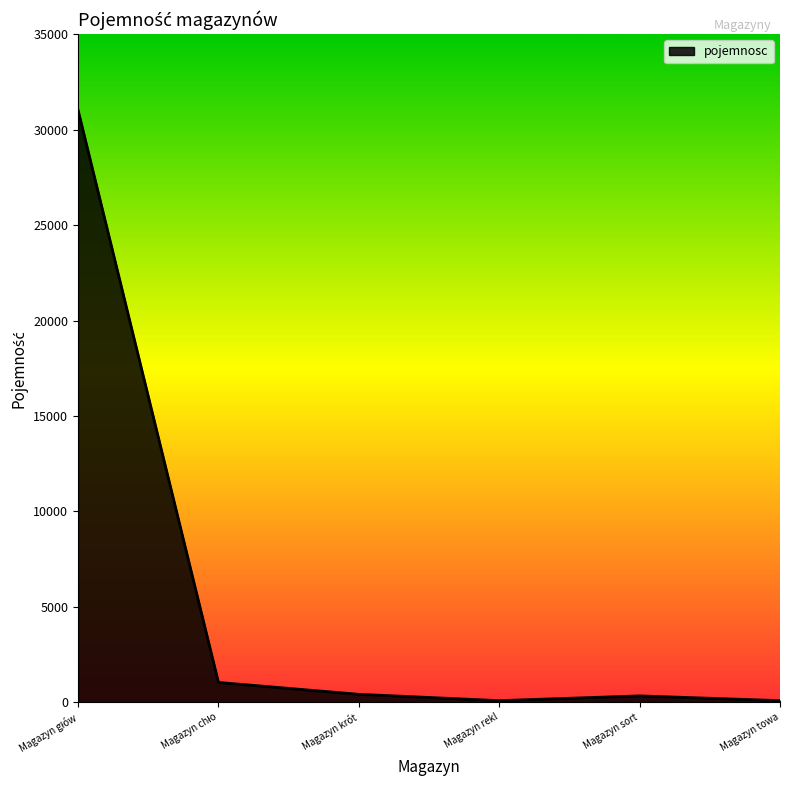

What is the greatest value displayed?

31021